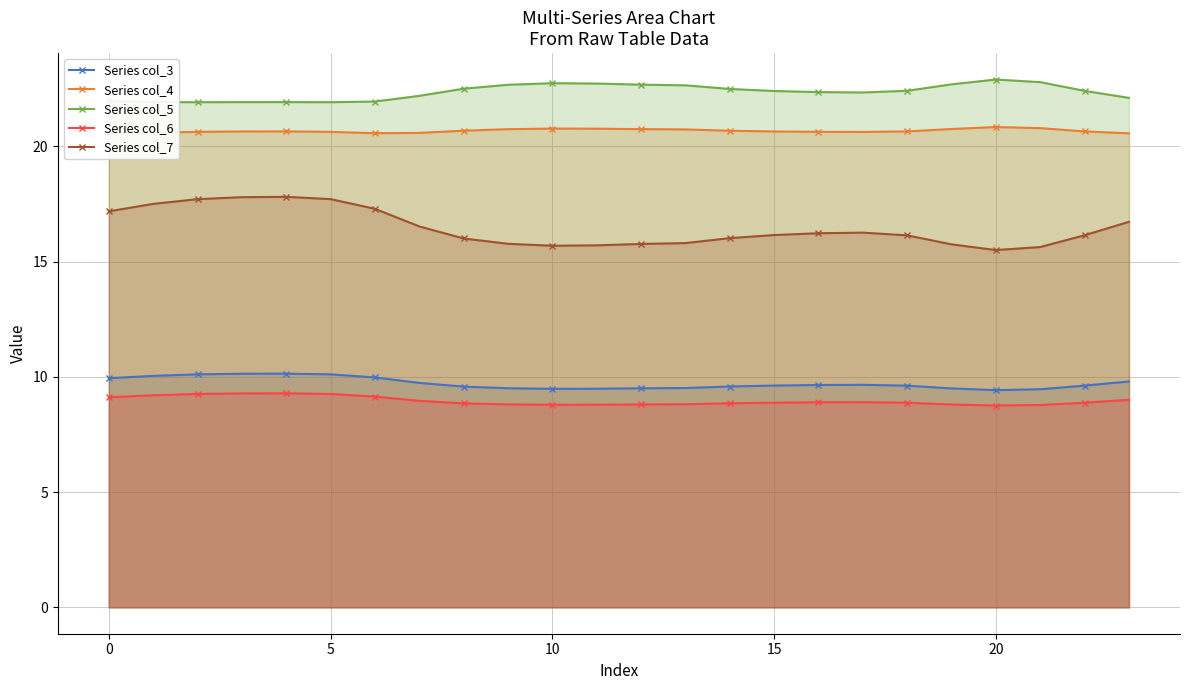

What is the average value of the Series col_5 series?

22.4